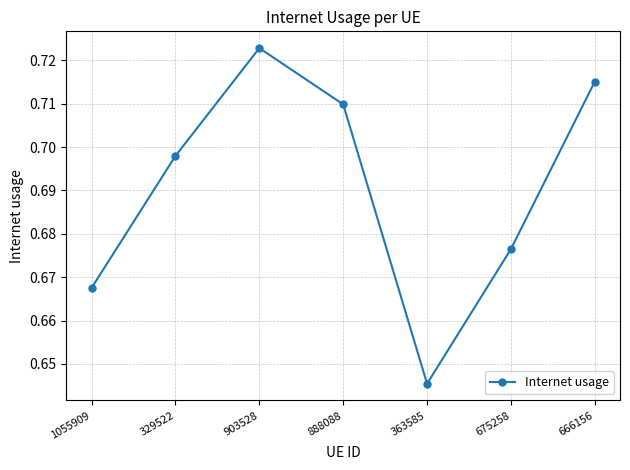

How many points are lower than both their immediate neighbors (excluding endpoints)?

1